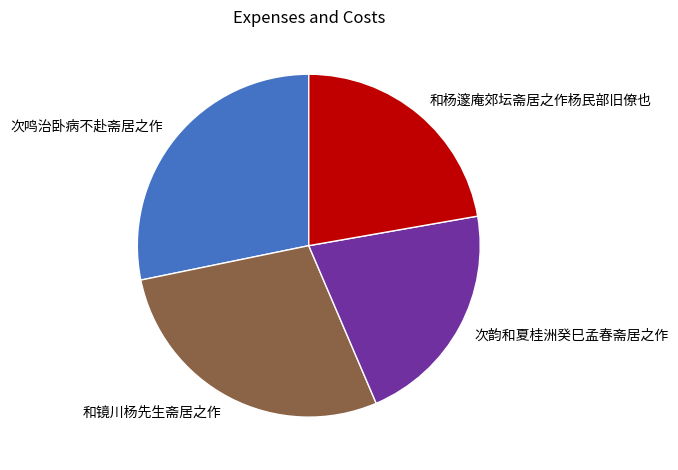

Do 和杨邃庵郊坛斋居之作杨民部旧僚也 and 次鸣治卧病不赴斋居之作 together represent more than half of the pie?

Yes